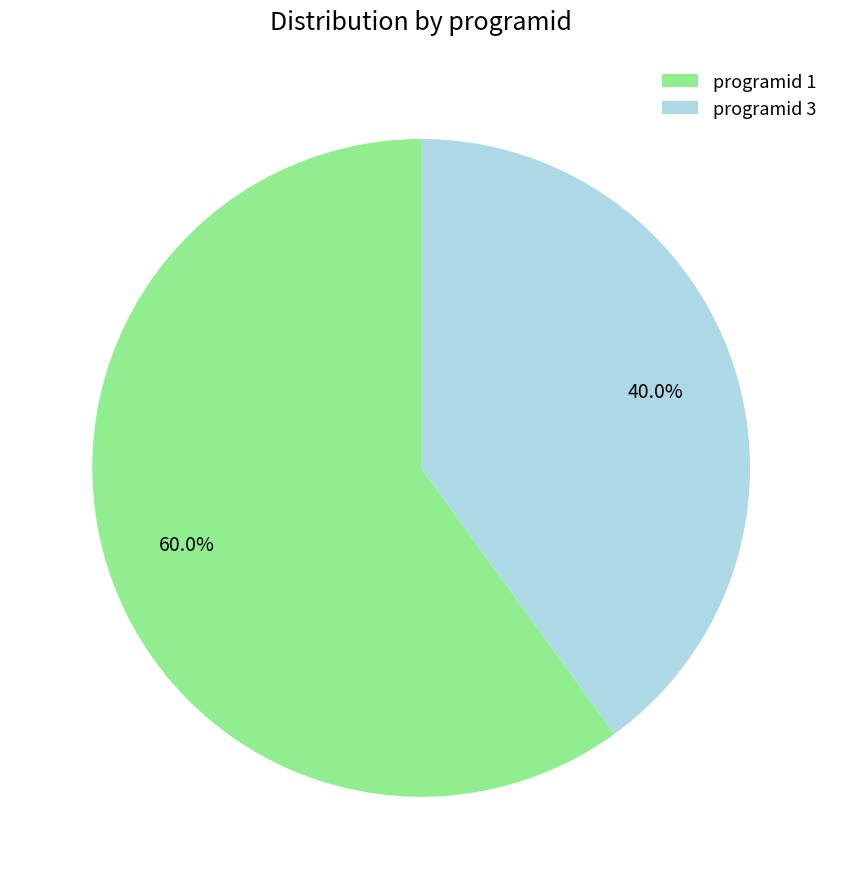

Does any single category account for the majority?

Yes